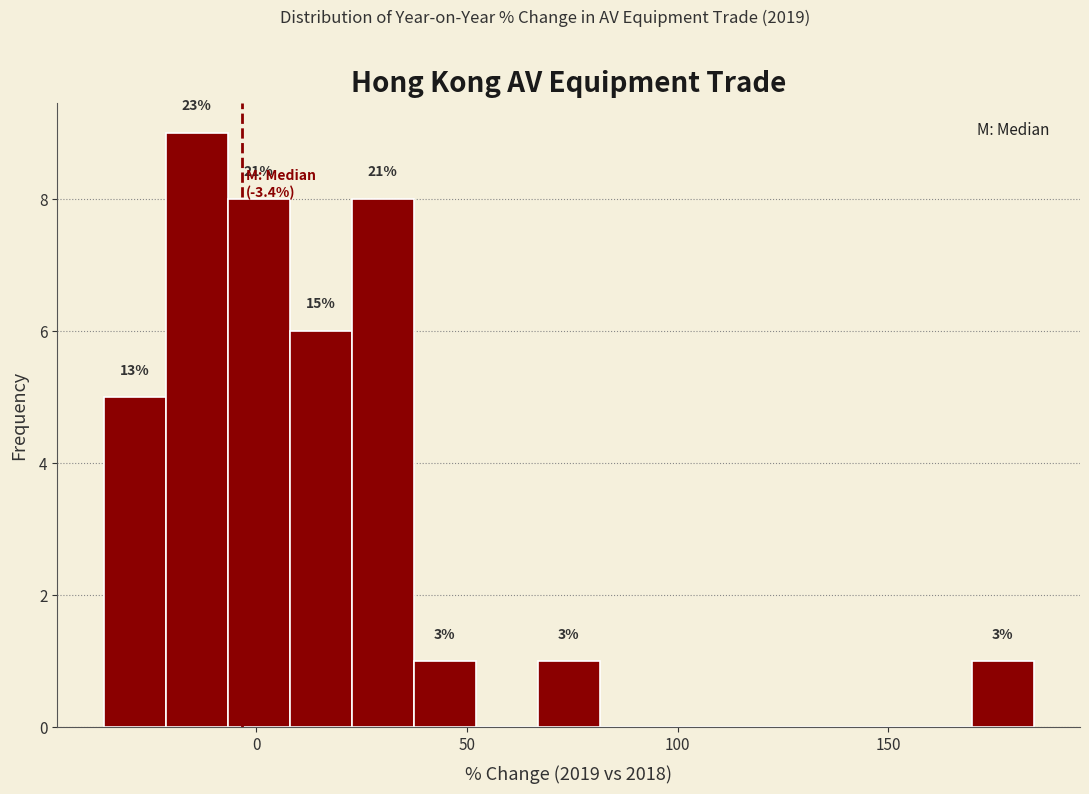

Around what value on the x-axis is the tallest bar? Give the approximate position of its centre, as read against the axis.

-15